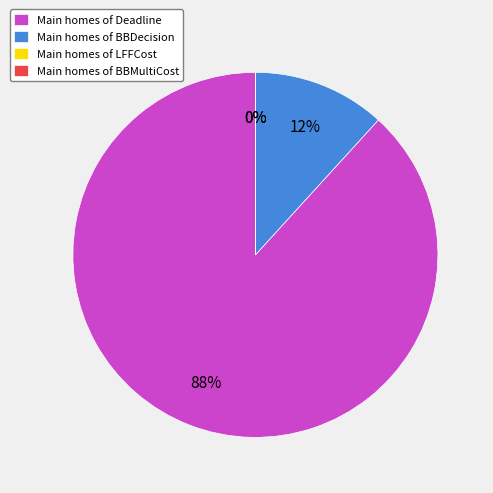

What is the largest slice in the pie chart?

Deadline